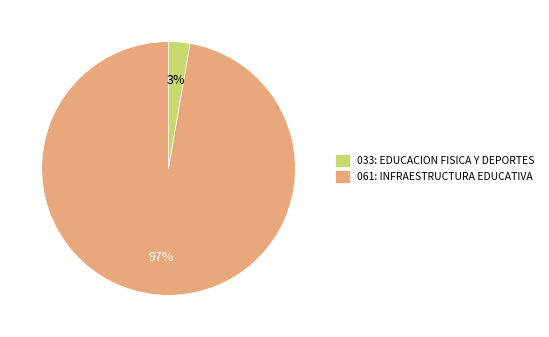

Which slice is the largest?

061: INFRAESTRUCTURA EDUCATIVA